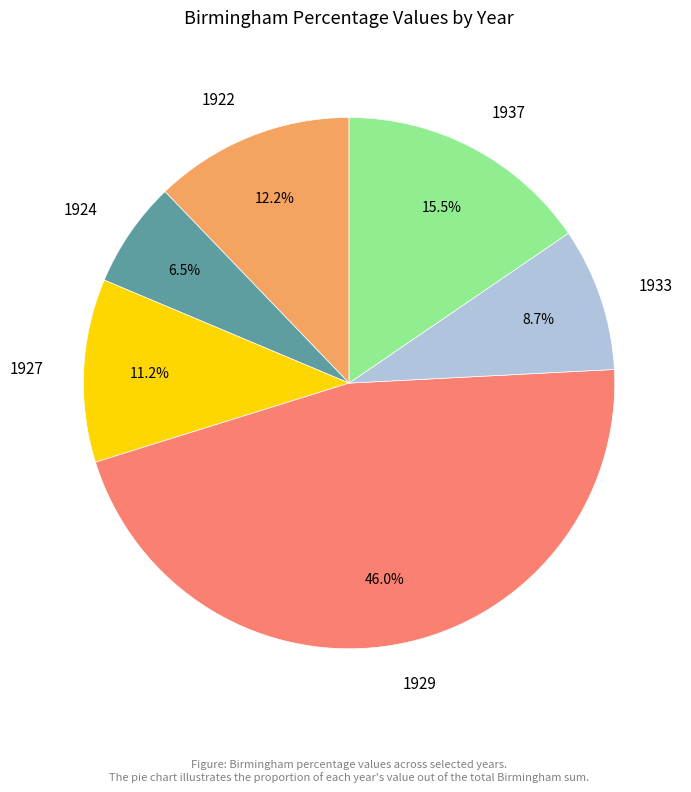

Rank the categories by value from highest to lowest.

1929, 1937, 1922, 1927, 1933, 1924